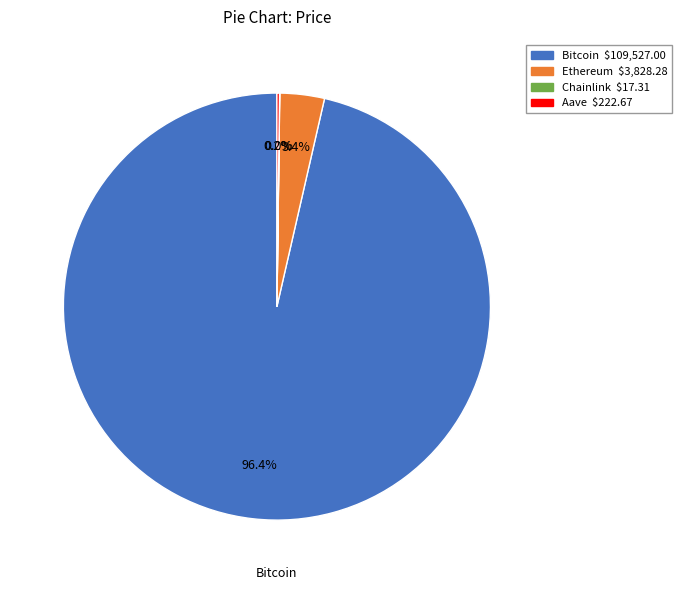

Between Ethereum and Bitcoin, which is larger?

Bitcoin